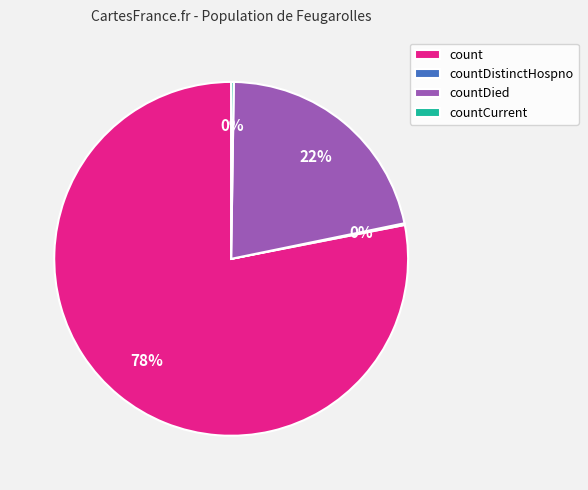

Which slice is the largest?

count